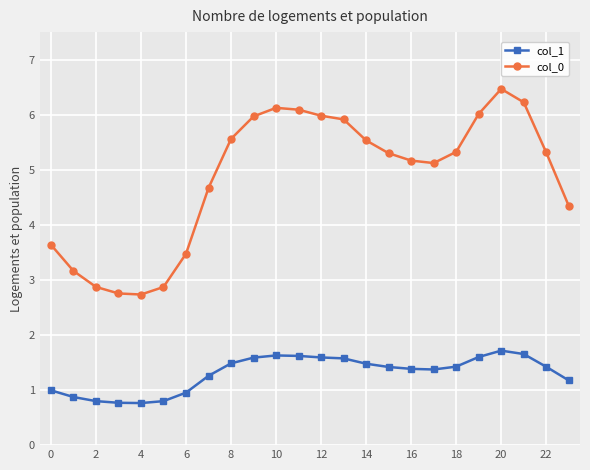

What is the value of the col_1 point at the 11th from the left?

1.6